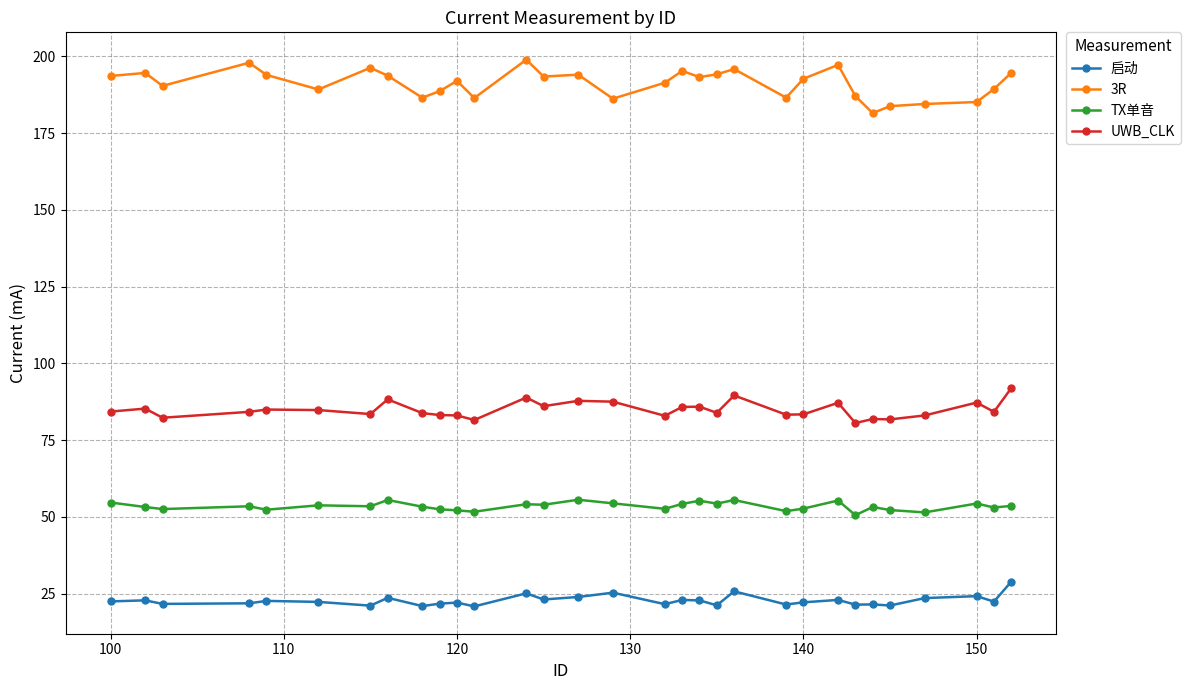

True or false: UWB_CLK and 3R cross at least once.

False